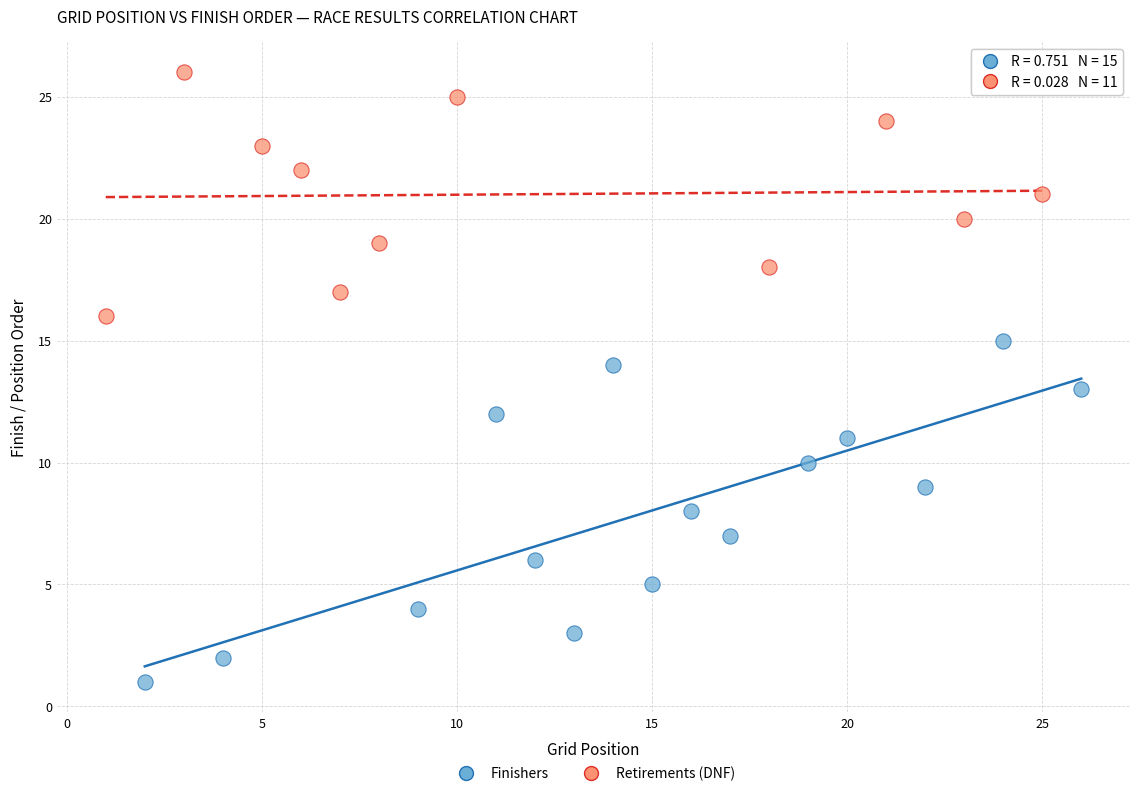

Which series contains the lowest Y value?

Finishers